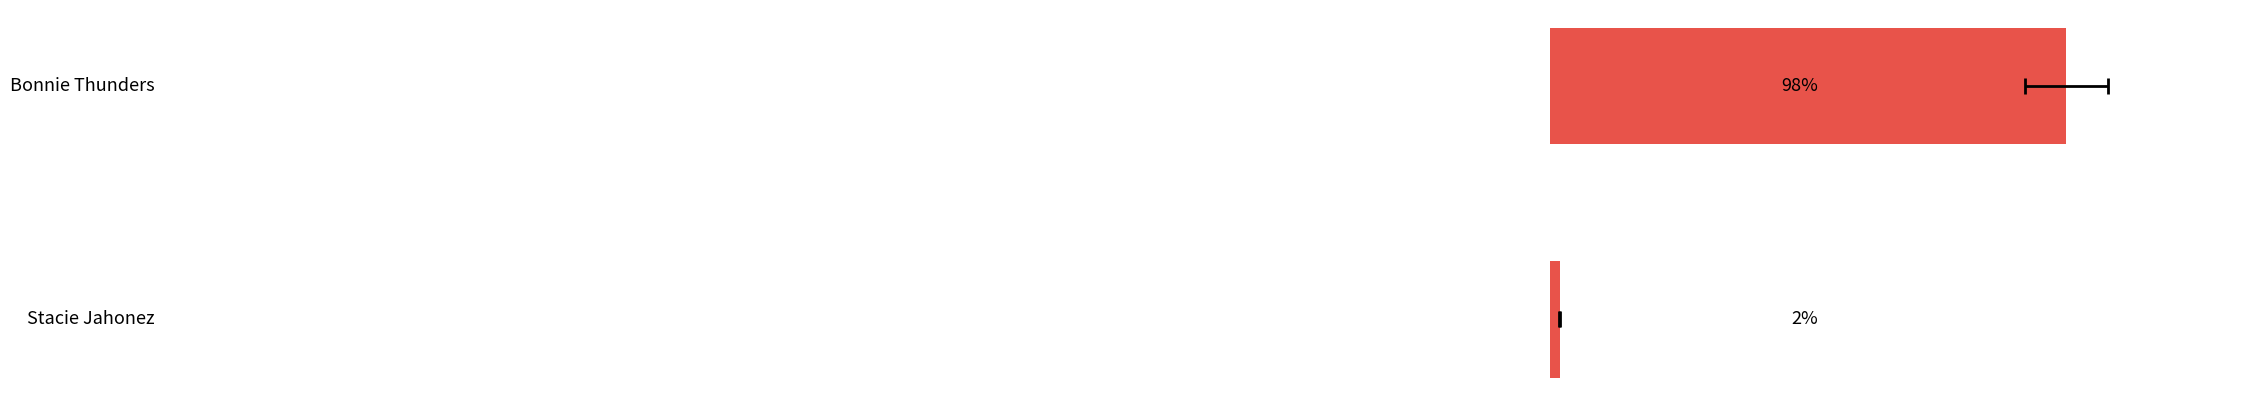

What is the difference between the maximum and minimum values?

96.2